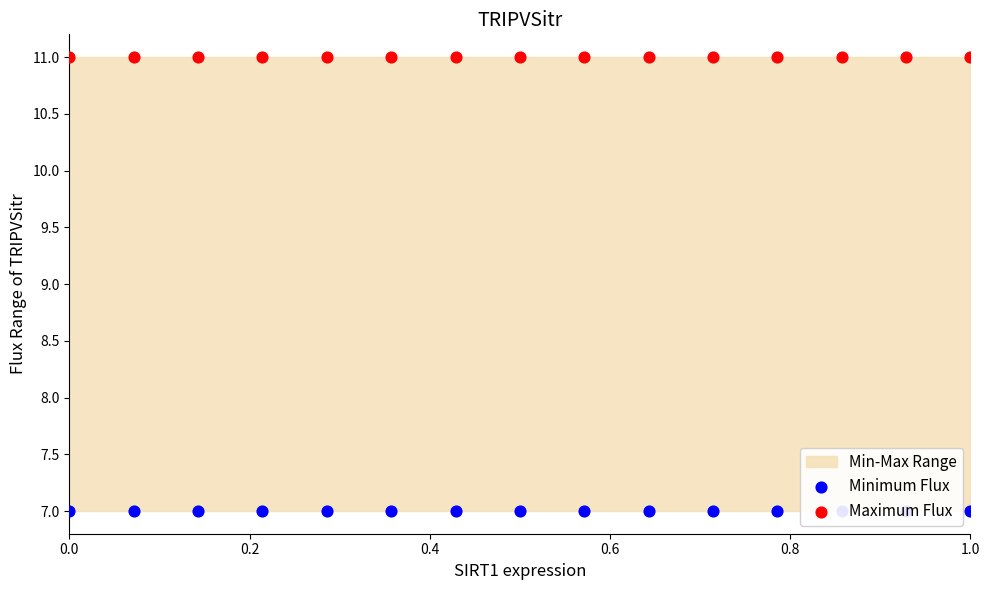

Is the value of Minimum Flux at 9 greater than the value of Maximum Flux at 6?

No